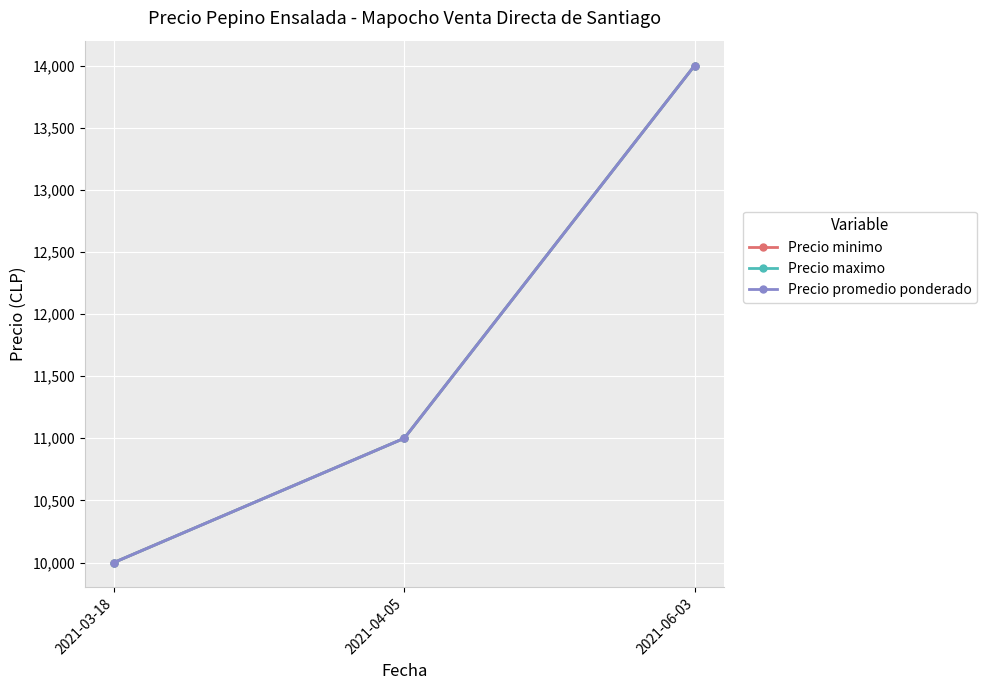

How many Precio promedio ponderado values are between 10000 and 14000?

3